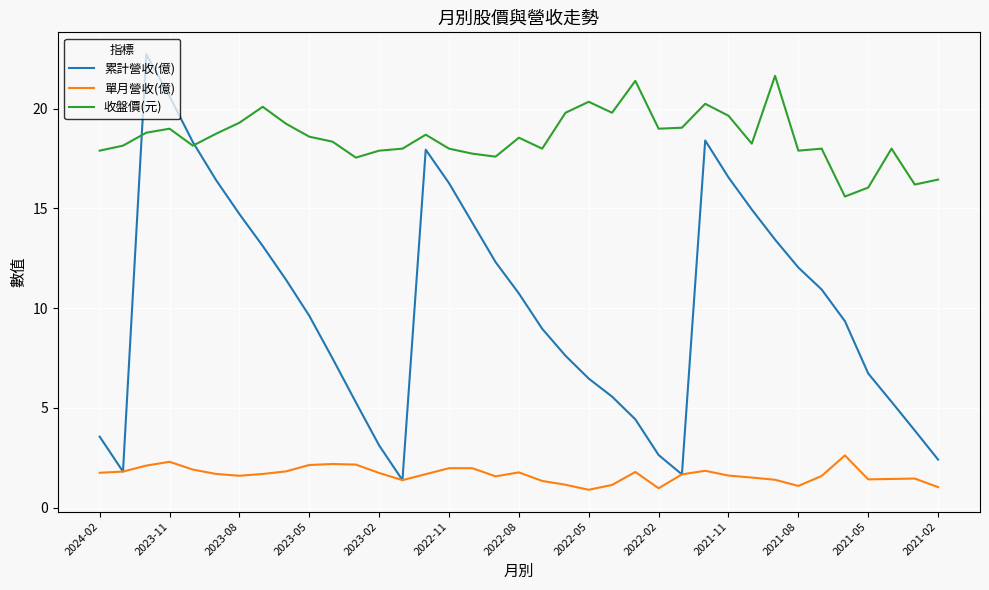

What is the minimum value for 單月營收(億)?

0.9